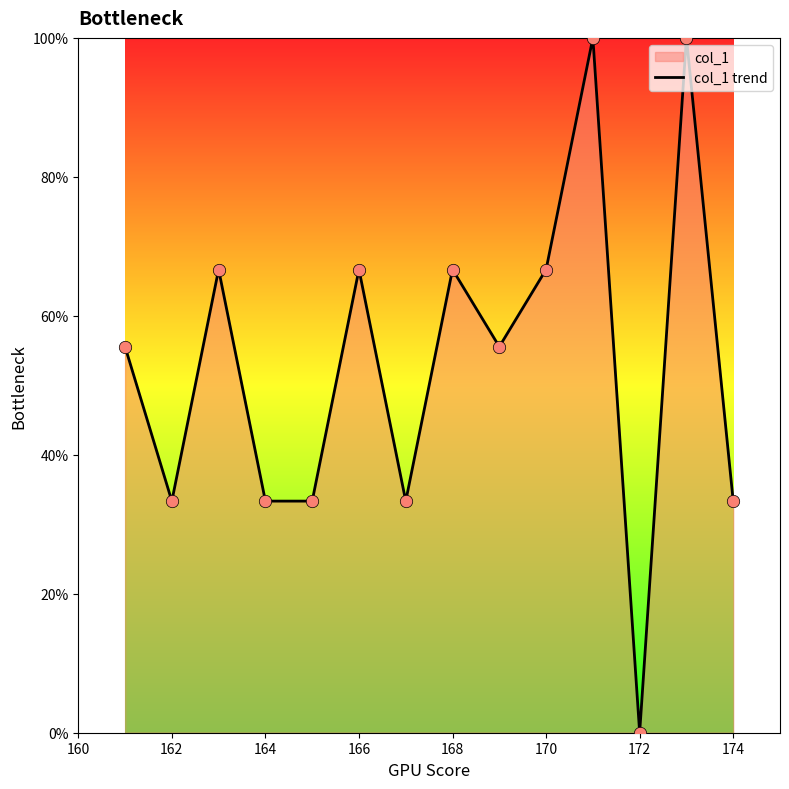

What is the difference between the maximum and minimum values?

100.0